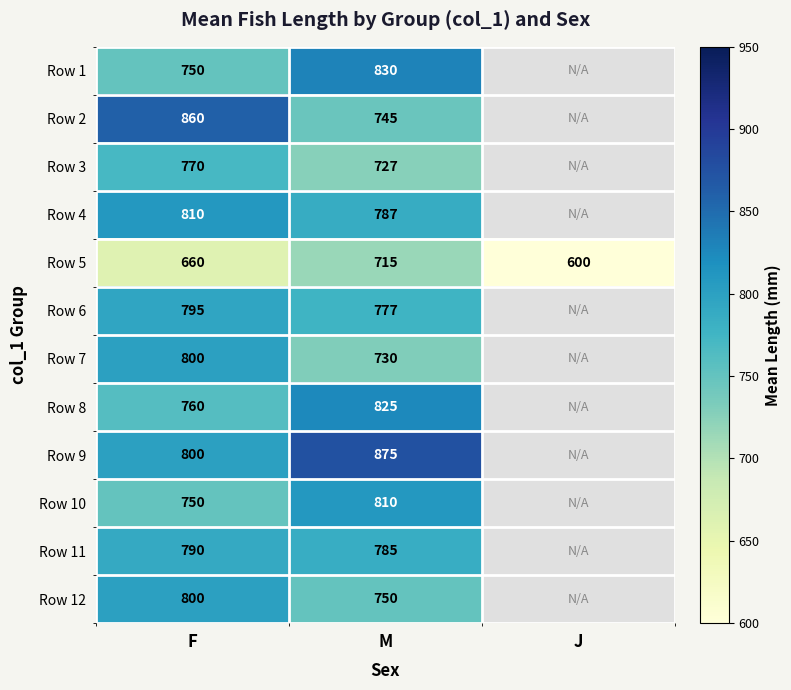

Which has a higher value, F or M?

M